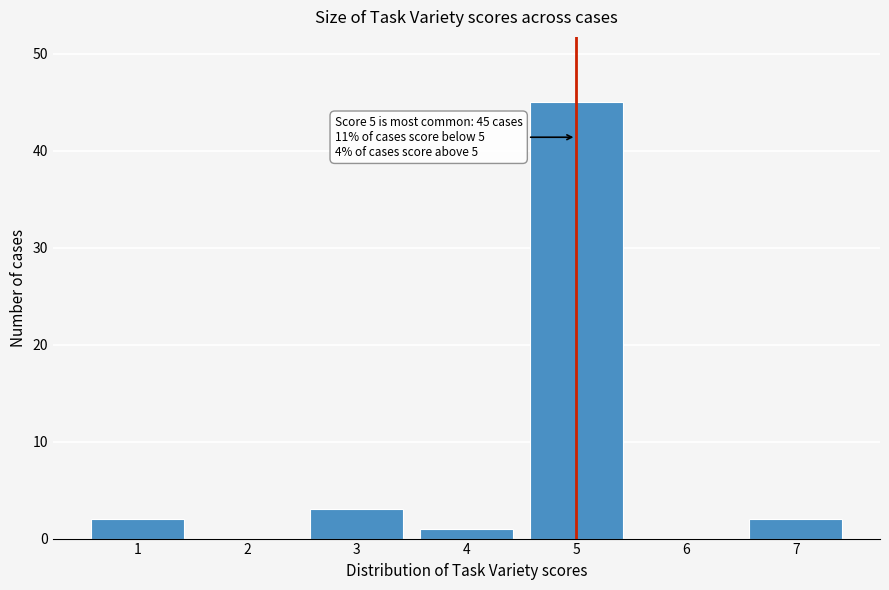

Which range on the x-axis has the tallest bar?

4.5 to 5.5